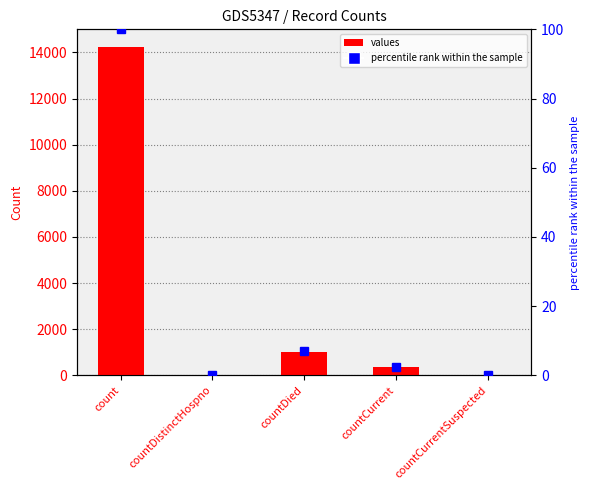

What is the difference between the maximum and minimum values in the percentile rank within the sample series?

100.0